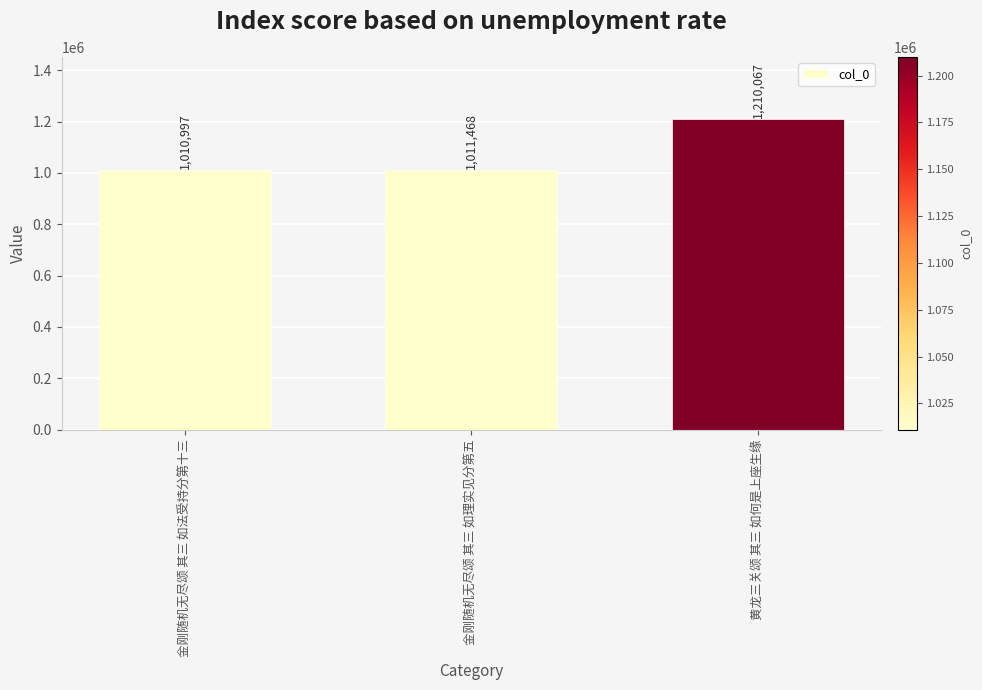

Between 黄龙三关颂 其三 如何是上座生缘 and 金刚随机无尽颂 其三 如法受持分第十三, which is larger?

黄龙三关颂 其三 如何是上座生缘